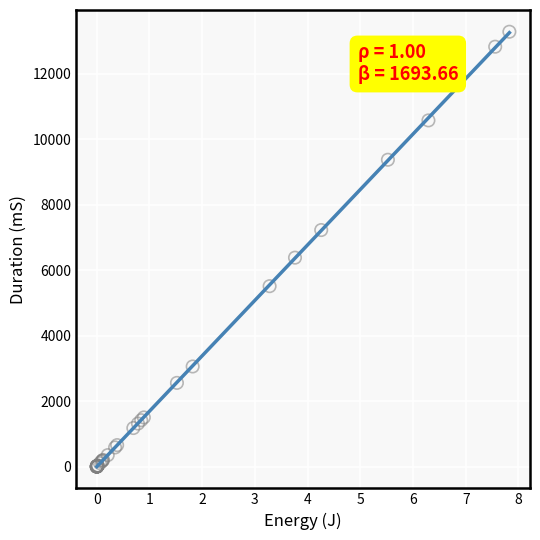

What Y value in the scatter plot is closest to 6643?

6383